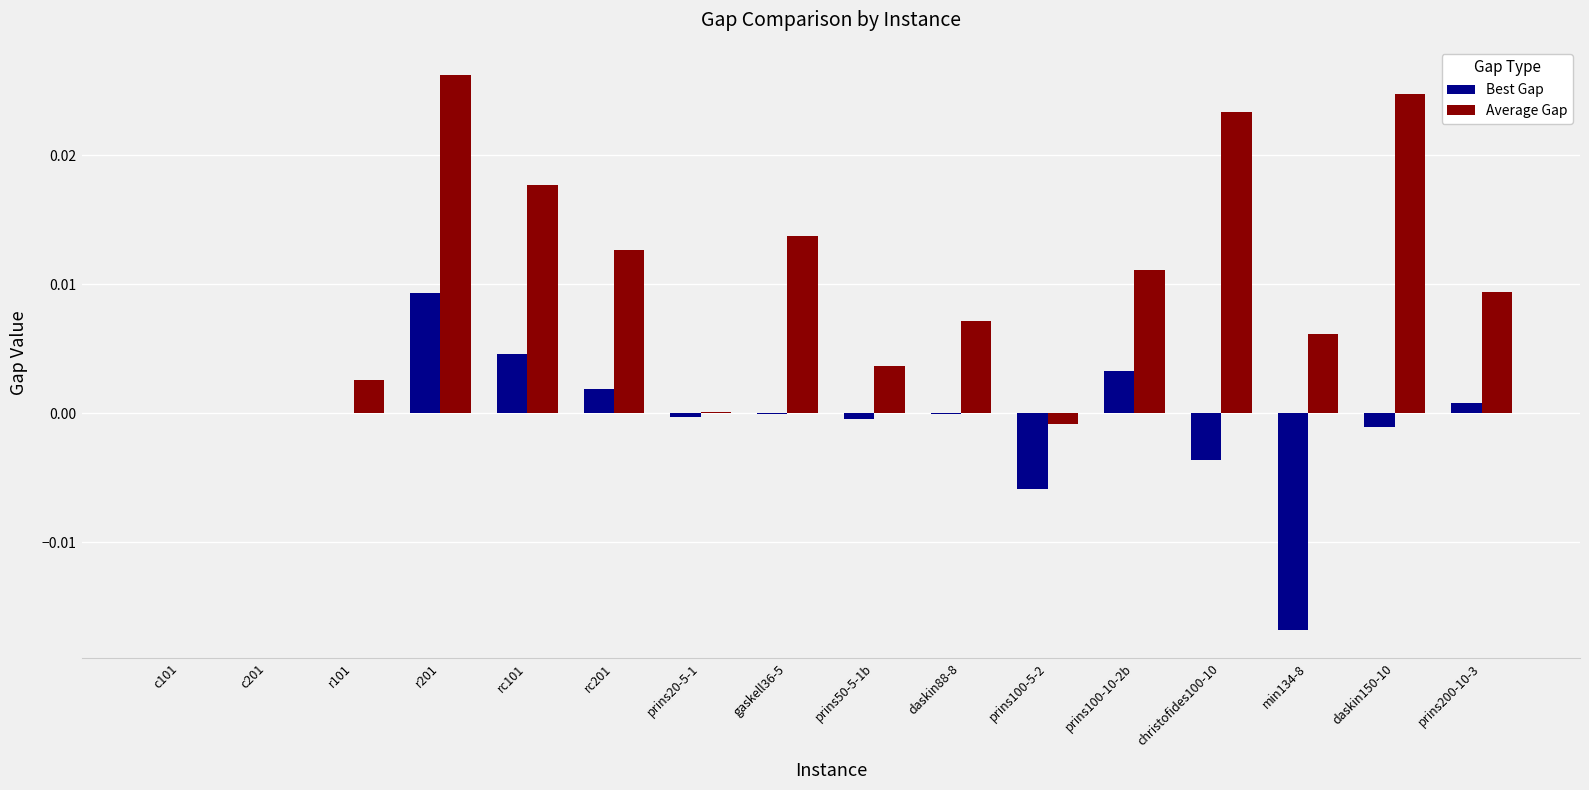

How many groups of bars are there?

16